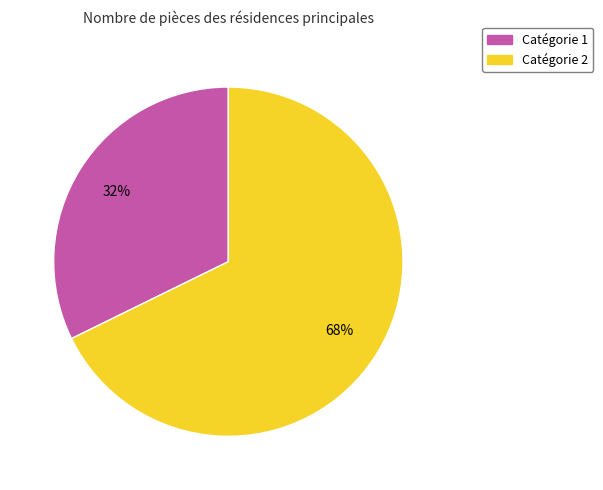

Is there a majority slice in this chart?

Yes